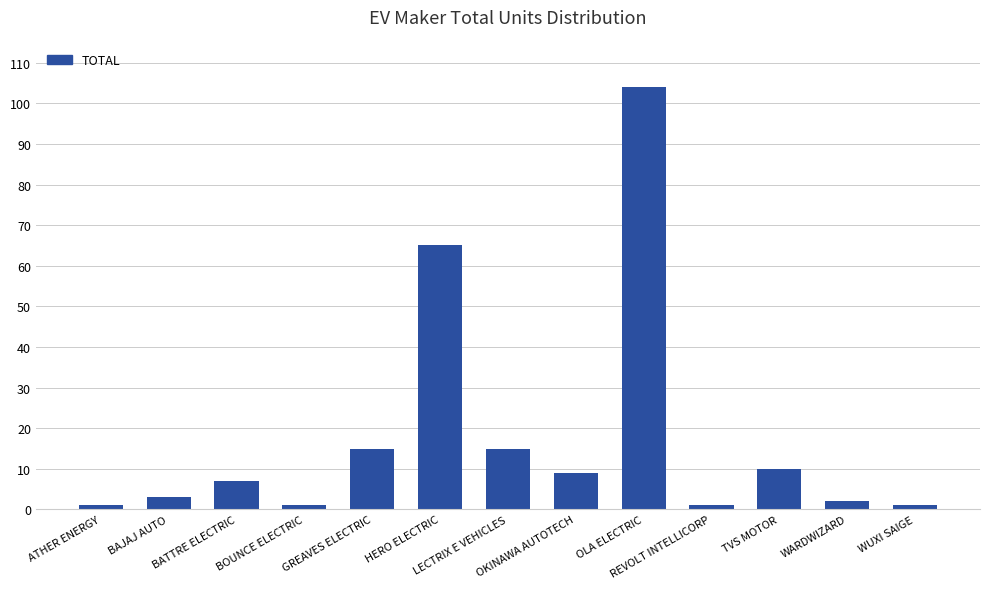

What is the difference between the second highest and minimum values?

64